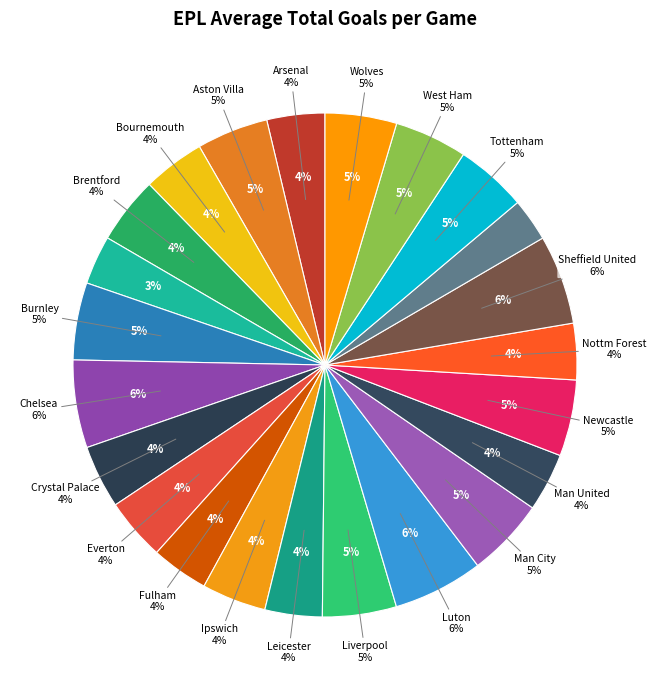

Rank the categories by value from lowest to highest.

Southampton, Brighton, Nottm Forest, Fulham, Leicester, Arsenal, Man United, Bournemouth, Everton, Crystal Palace, Ipswich, Brentford, Aston Villa, Tottenham, Wolves, West Ham, Liverpool, Newcastle, Burnley, Man City, Chelsea, Sheffield United, Luton